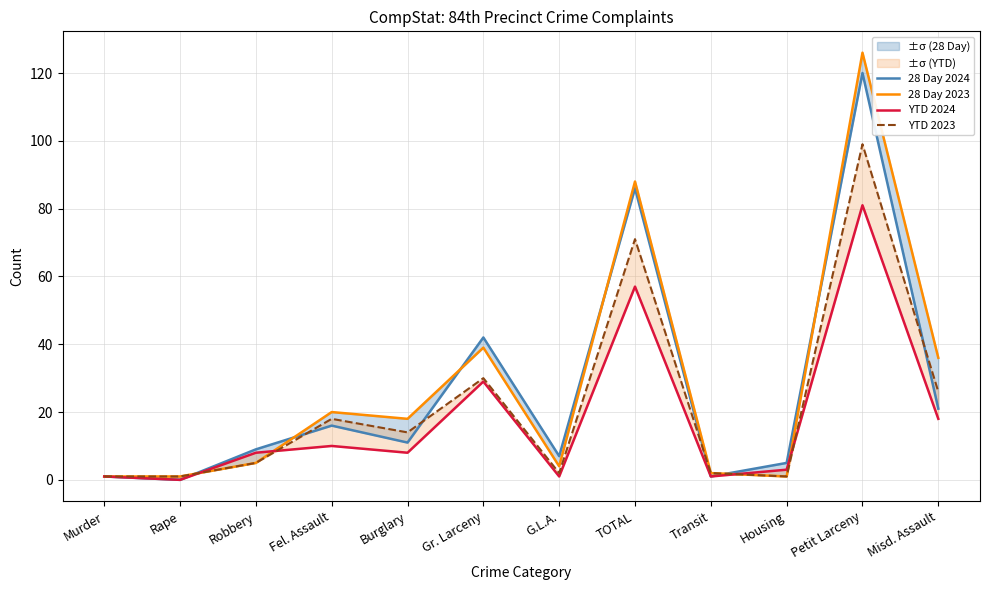

At Petit Larceny, list the series in order from smallest to largest.

YTD 2024, YTD 2023, 28 Day 2024, 28 Day 2023